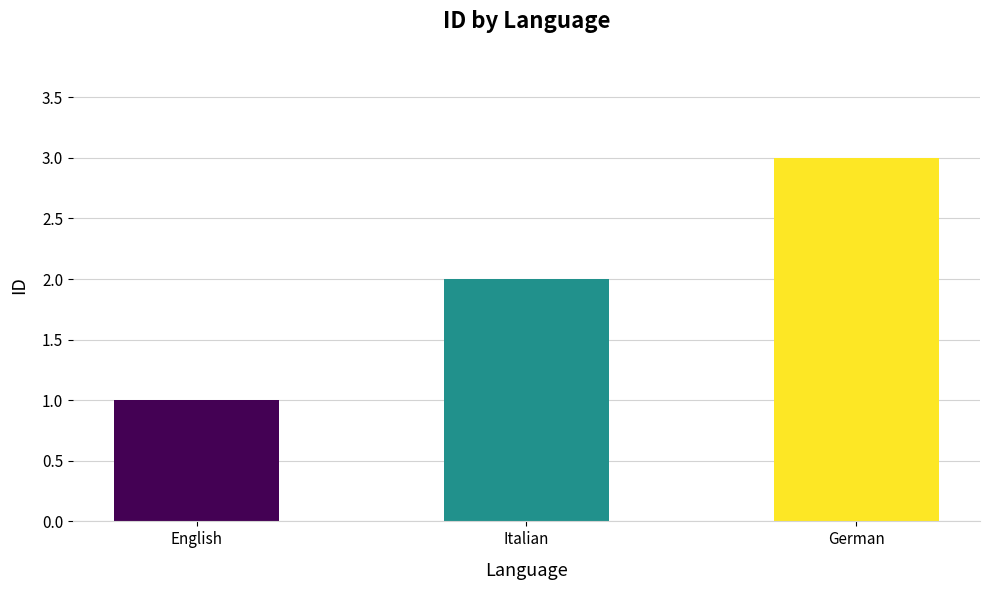

How many data points does each series have?

3